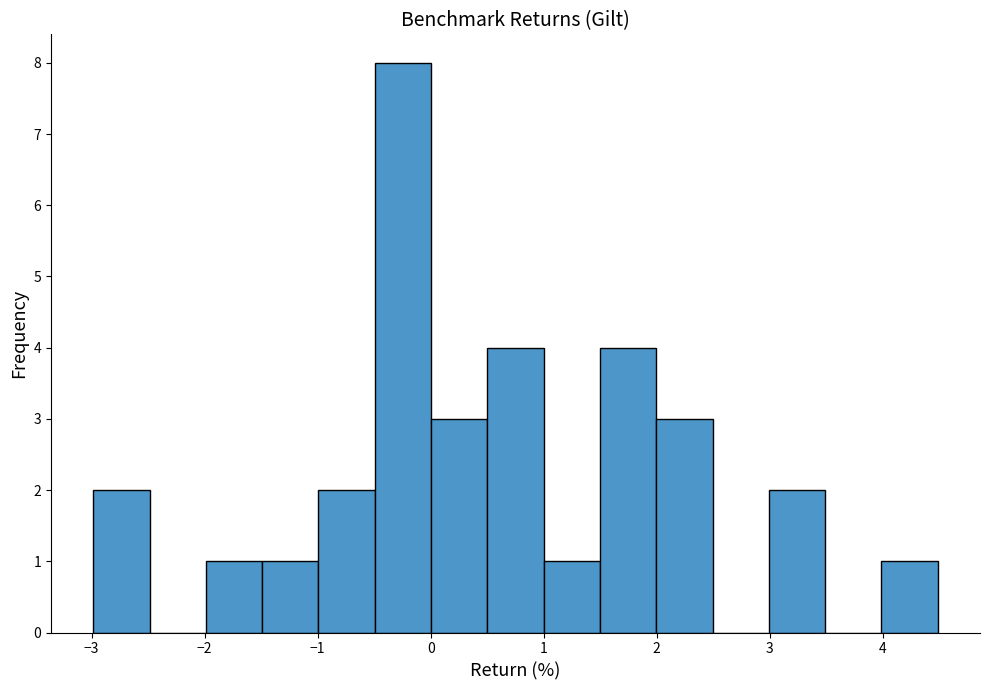

Reading left to right, transcribe this chart: for each bar, give the range it covers on the x-axis and its height. Neither the bar edges nor the heights are printed on the chart, so give them approximately, as read against the axes.

-3.0 to -2.5: 2
-2.5 to -2.0: 0
-2.0 to -1.5: 1
-1.5 to -1.0: 1
-1.0 to -0.5: 2
-0.5 to 0.0: 8
0.0 to 0.5: 3
0.5 to 1.0: 4
1.0 to 1.5: 1
1.5 to 2.0: 4
2.0 to 2.5: 3
2.5 to 3.0: 0
3.0 to 3.5: 2
3.5 to 4.0: 0
4.0 to 4.5: 1